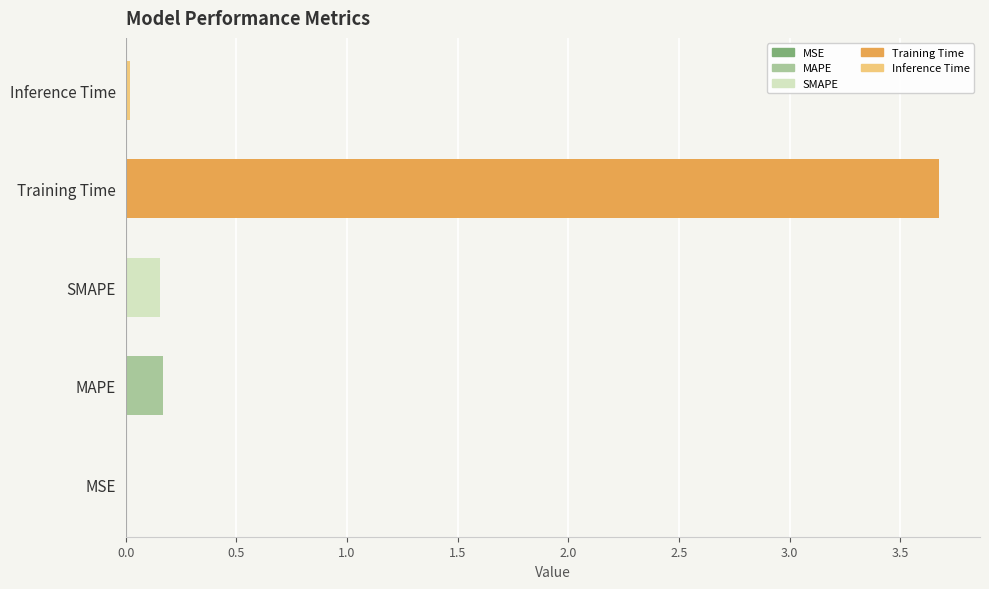

The chart shows a value of 0.0 at Inference Time. True or false?

False